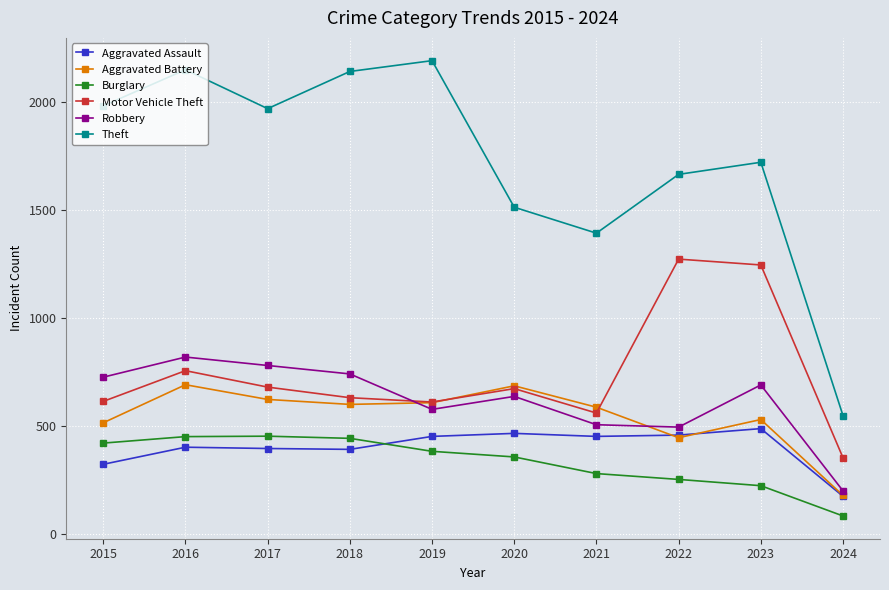

What is the value of the Aggravated Assault point at the 3rd from the left?

396